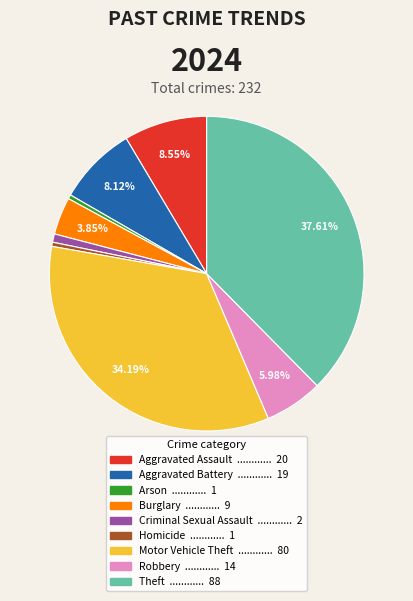

Which has a higher value, Arson or Aggravated Assault?

Aggravated Assault